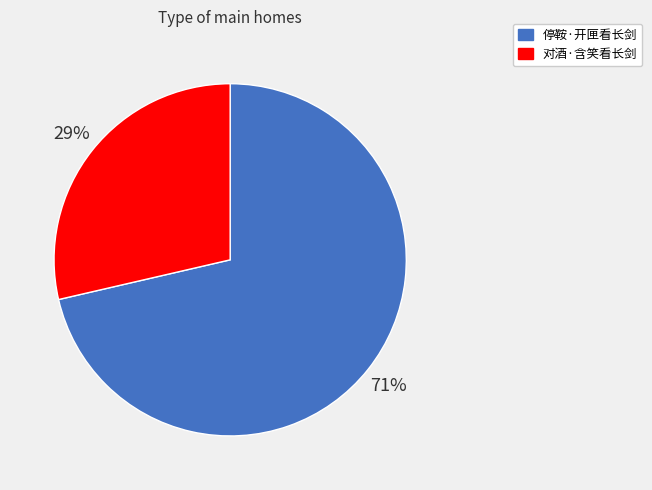

Is there any slice that represents more than half of the pie?

Yes